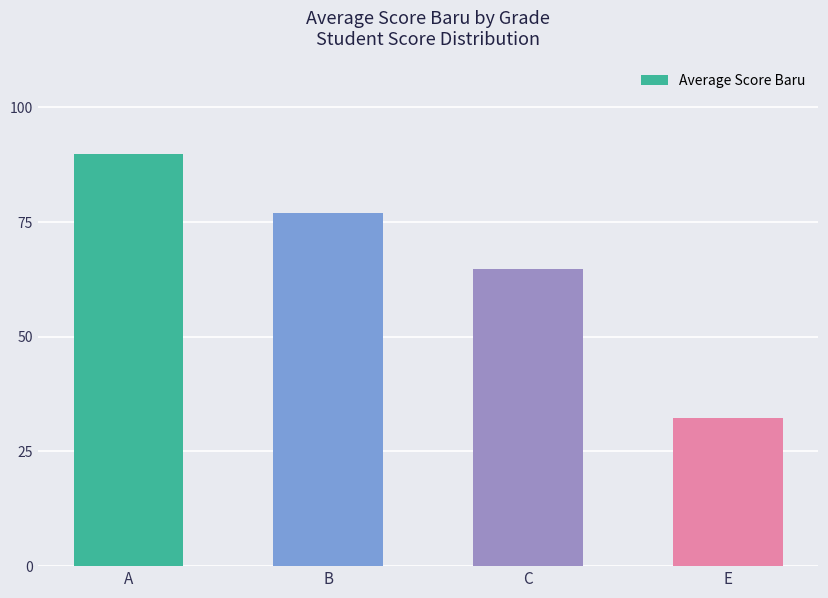

Which label corresponds to the smallest value in the chart?

E